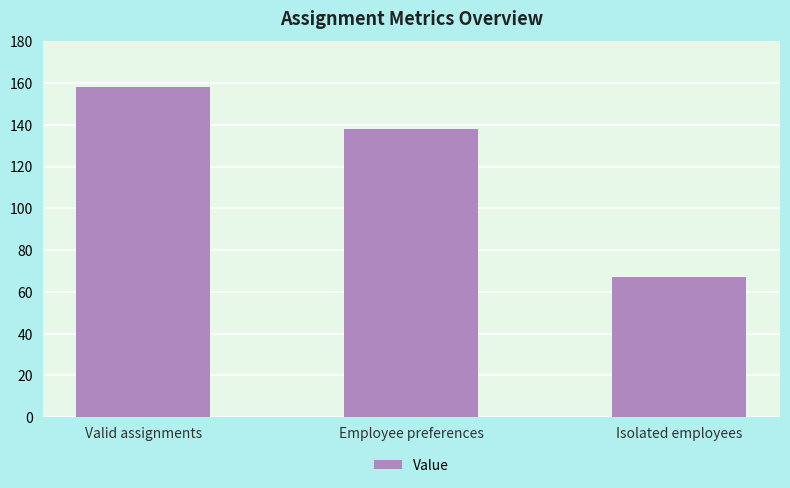

Approximately how many times larger is the value at Isolated employees compared to Employee preferences?

0.5